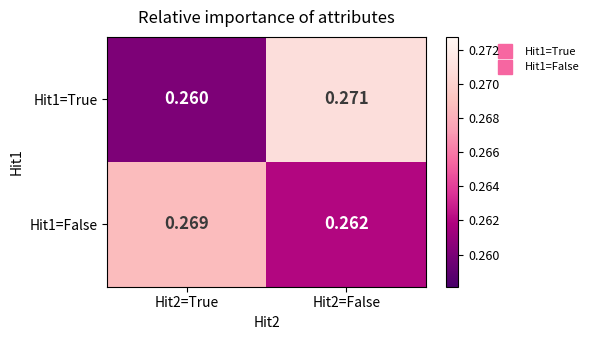

At which category is the sum across all series the highest?

Hit2=False